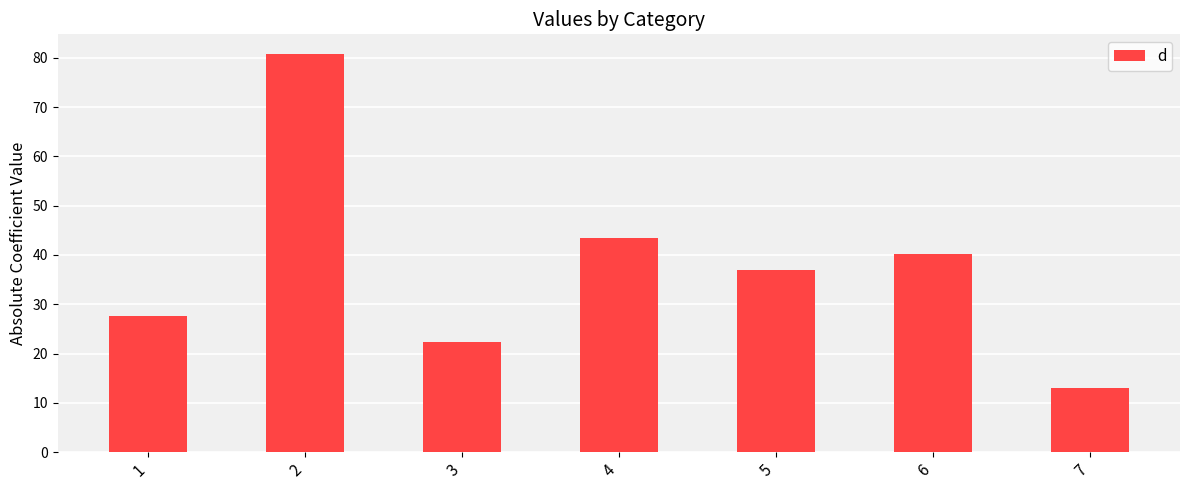

Reading right to left, extract all data points from this chart.

7=13.0	6=40.2	5=37.0	4=43.5	3=22.3	2=80.7	1=27.7